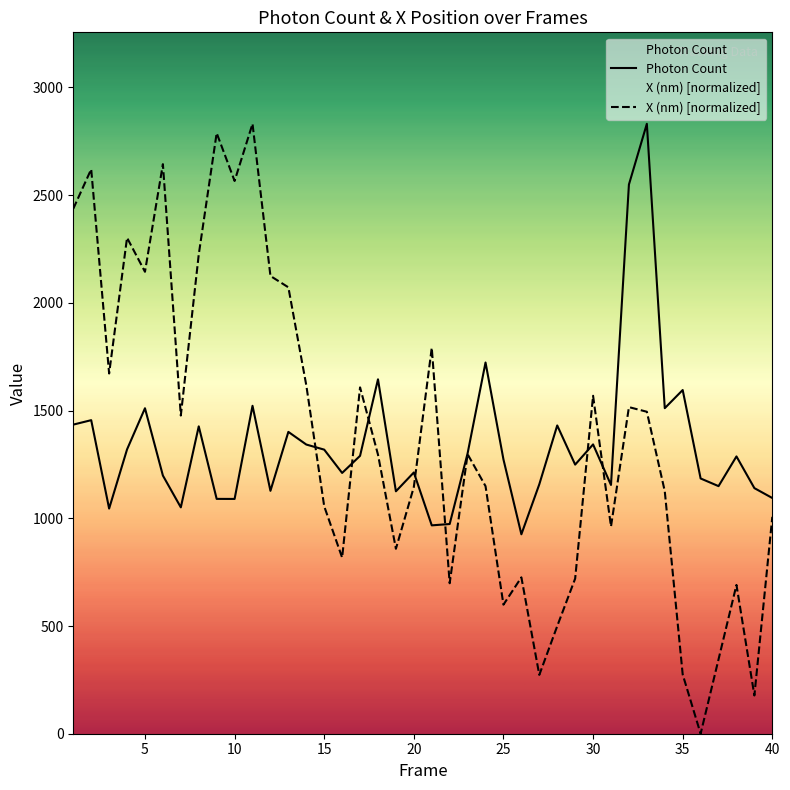

How many lines are shown in the chart?

2